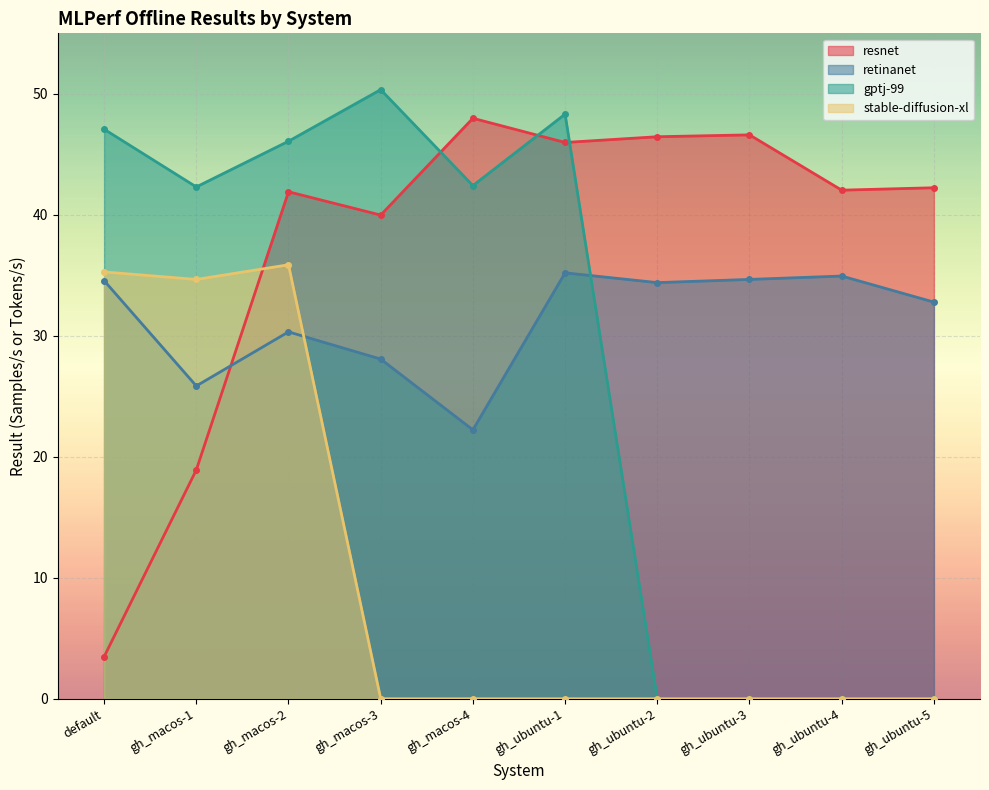

At which category does retinanet reach its first local peak?

gh_macos-2